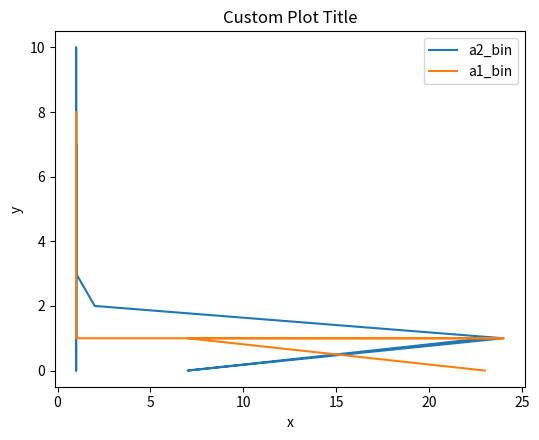

Is the value of a2_bin at 15 greater than the value of a1_bin at 5?

Yes